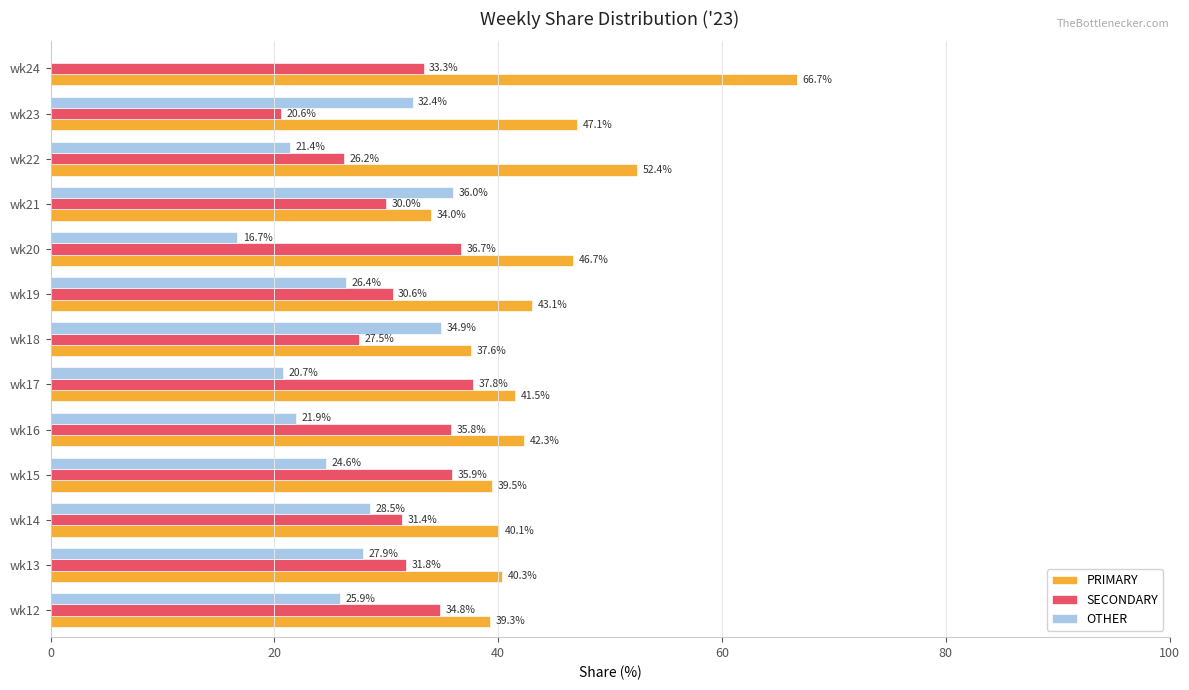

The value of OTHER at wk19 is 26.4. True or false?

True